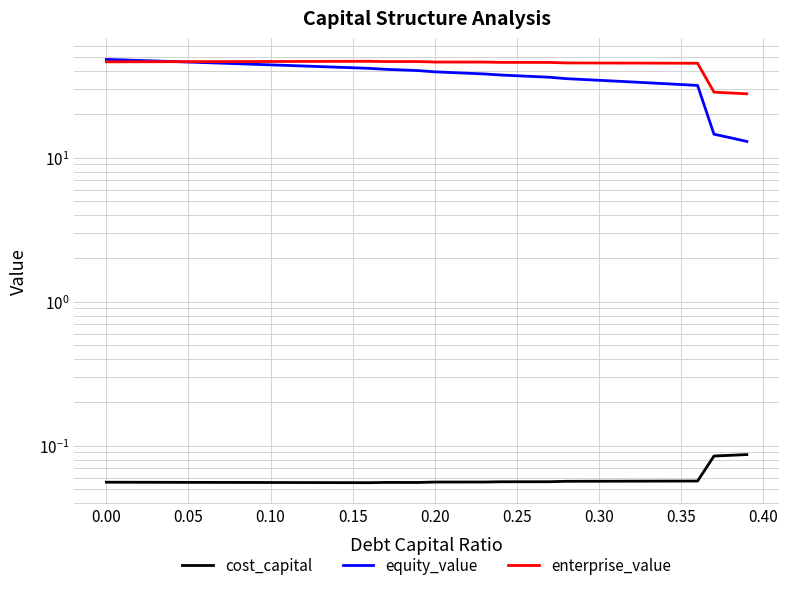

What is the value of the cost_capital point at the 18th from the left?

0.1